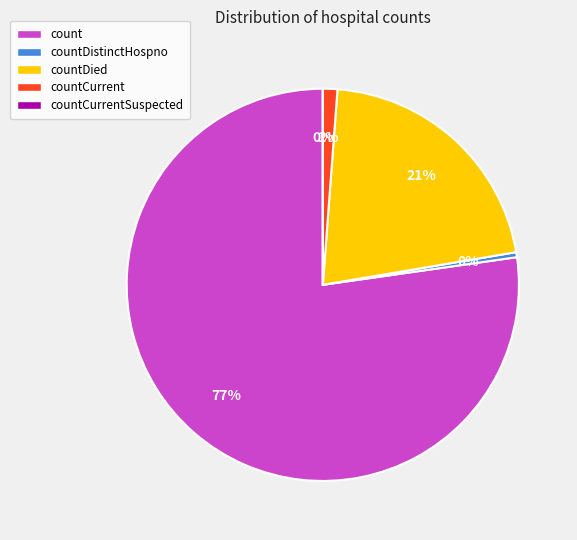

To the nearest percent, what is the combined percentage of countCurrent and countDistinctHospno?

2%